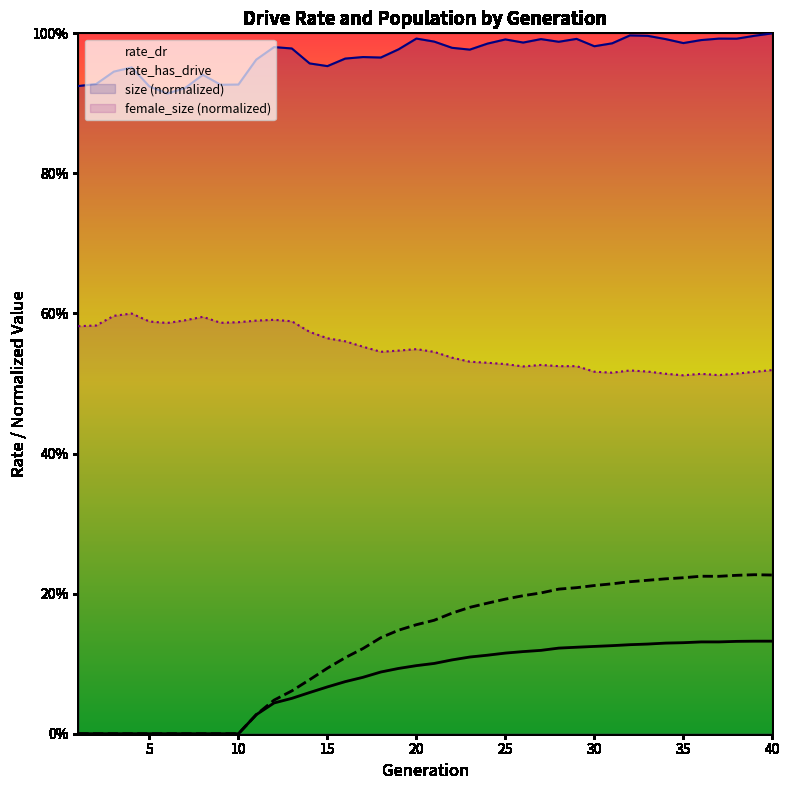

What is the value of the female_size (normalized) point at the 7th from the left?

0.6